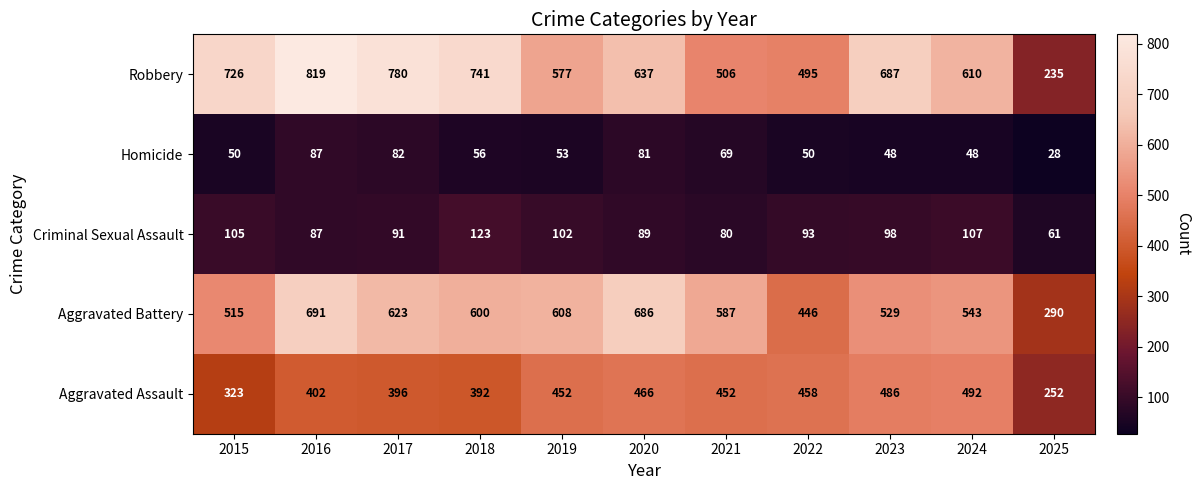

Read the Aggravated Assault value at 2022, to the nearest 50.

450